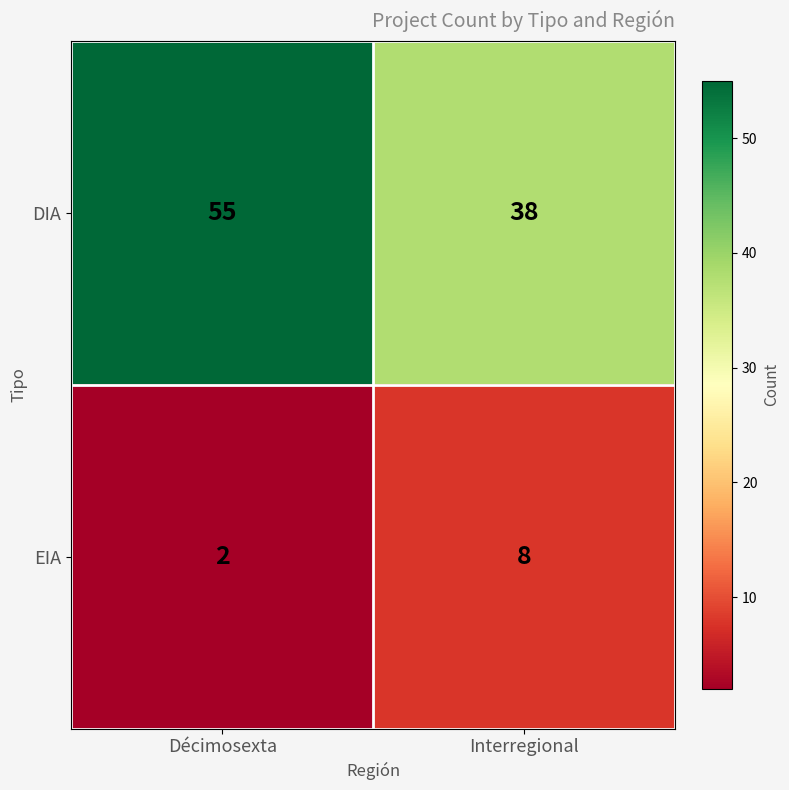

At Interregional, list the series in order from smallest to largest.

EIA, DIA